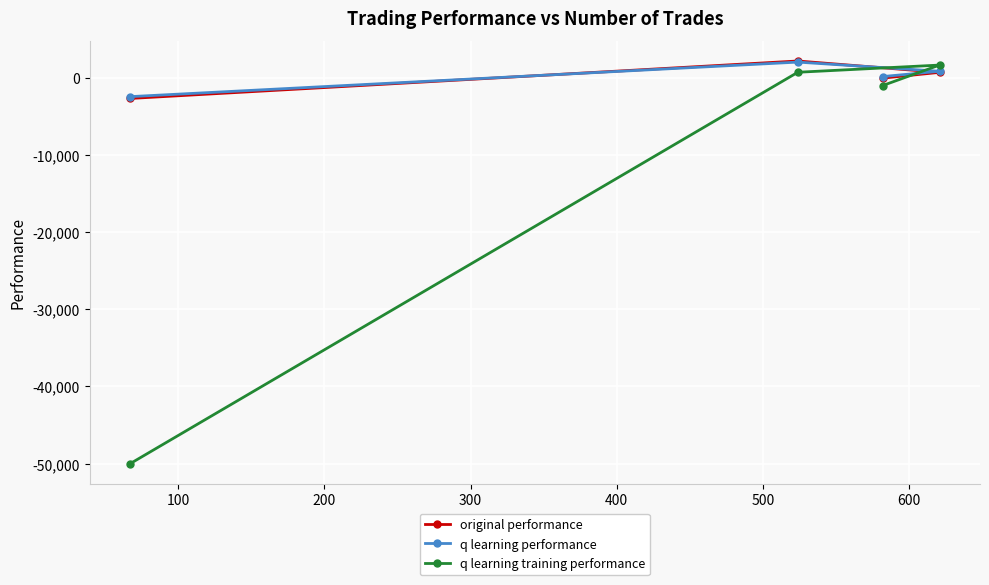

True or false: q learning performance has more than 2 interior local peaks.

False